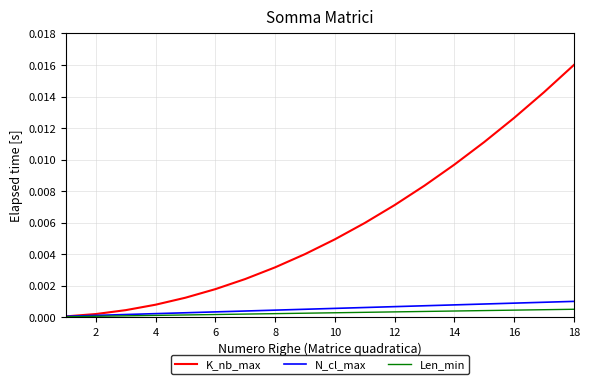

Which series has the largest total across all categories?

K_nb_max